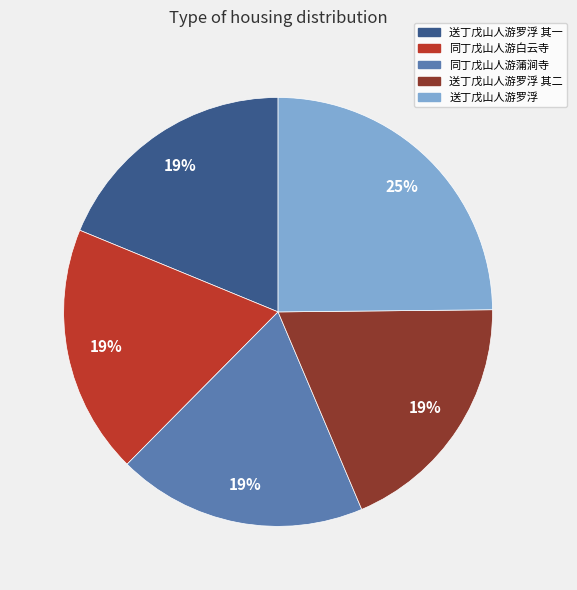

Is there a majority slice in this chart?

No